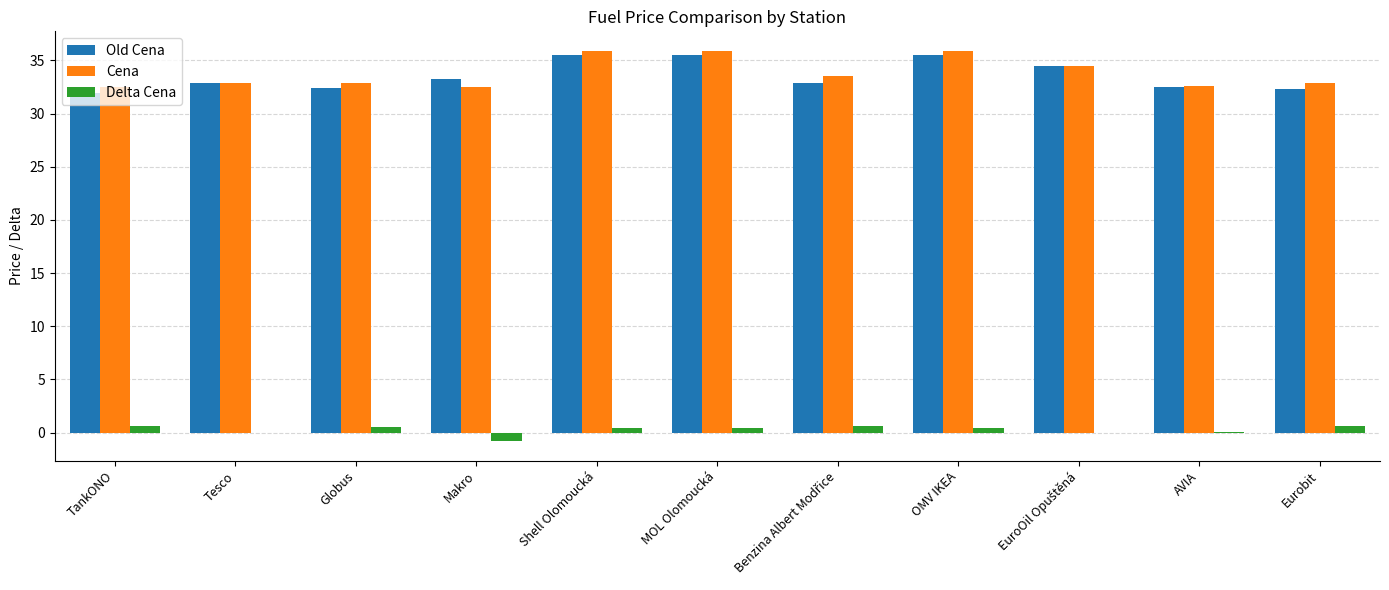

Which series changed the most between Makro and OMV IKEA?

Cena